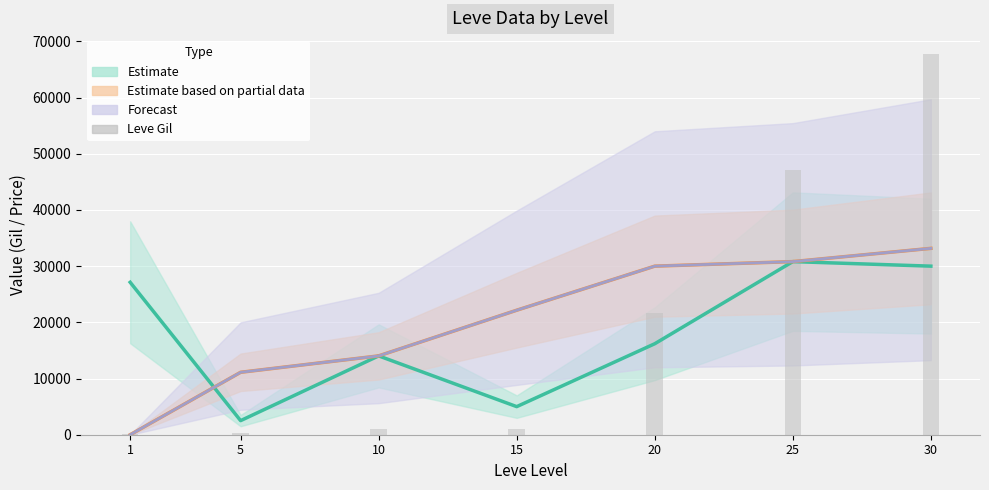

Reading right to left, what are all the values shown in this chart?

67730	47200	21600	990	990	220	160